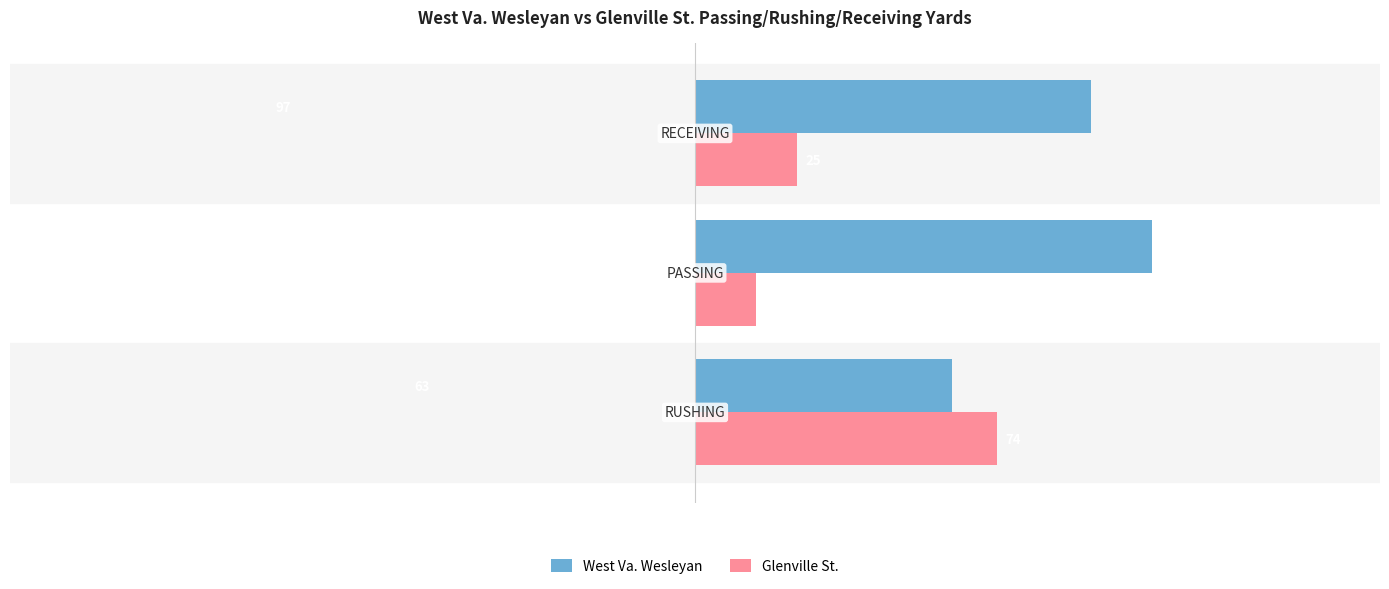

What is the lowest value of the West Va. Wesleyan series?

63